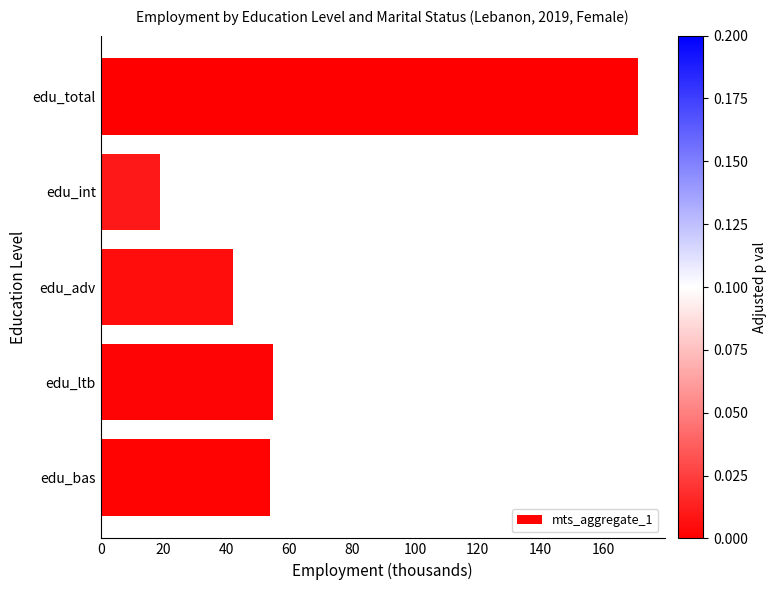

The value at edu_int is 5.0. True or false?

False